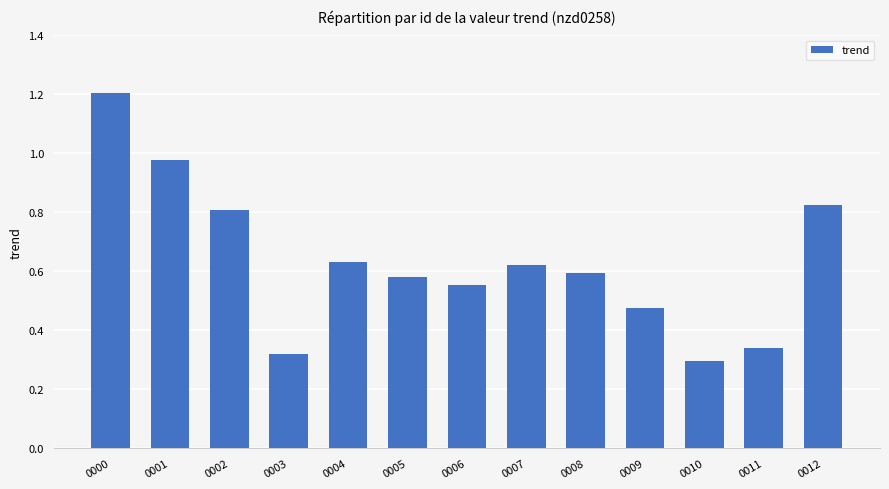

Between 0005 and 0004, which is larger?

0004